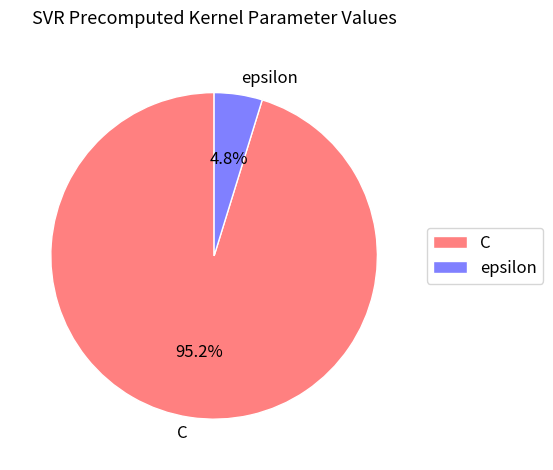

What is the total percentage of C and epsilon?

100.0%